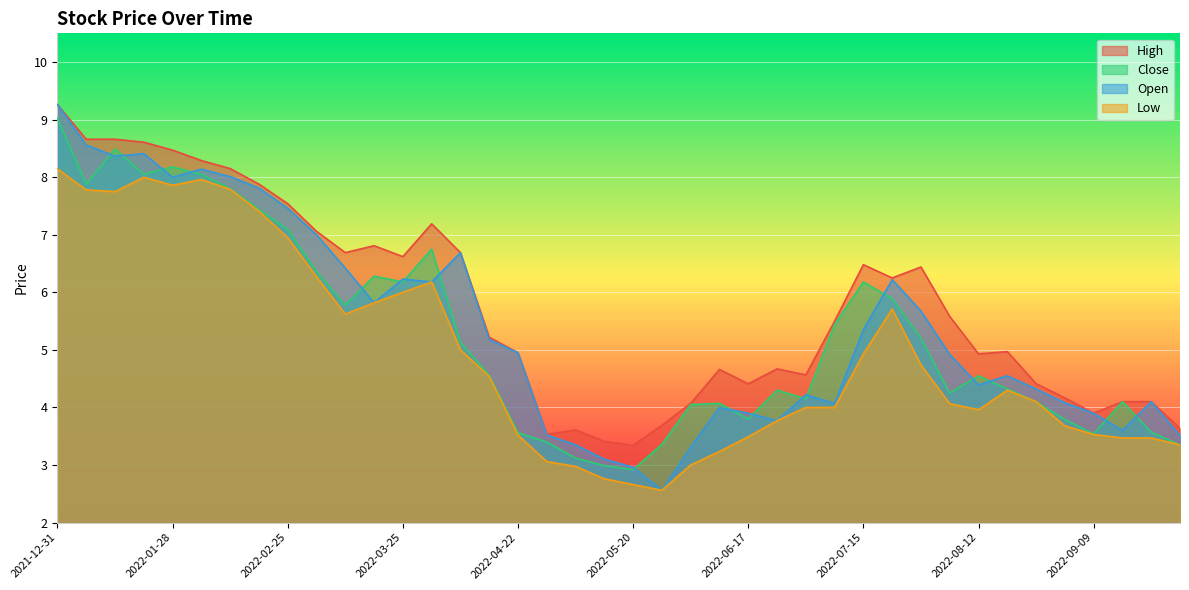

Does the chart display data point markers on the line(s)?

No